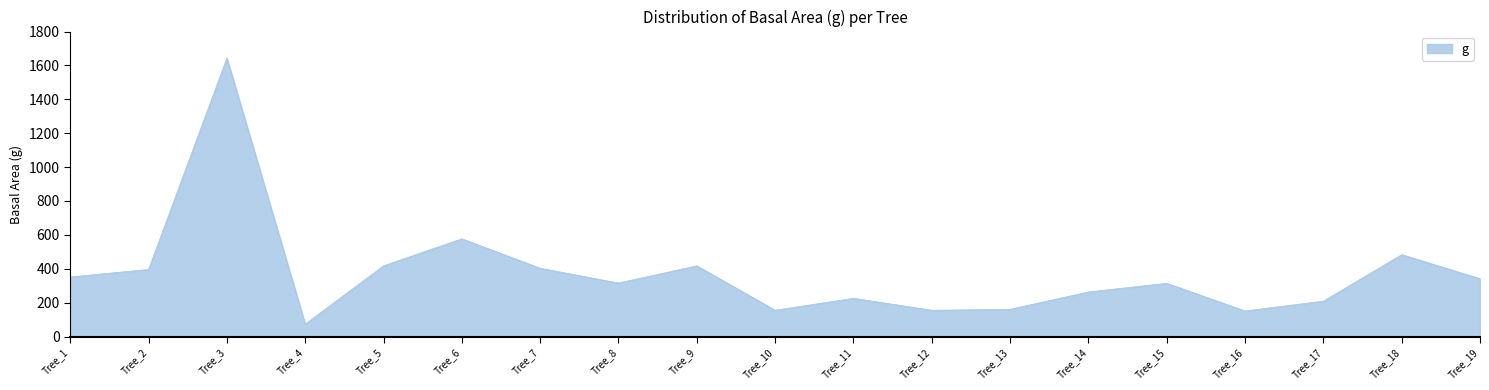

How many interior local peaks (higher than both neighbors) does the data have?

6